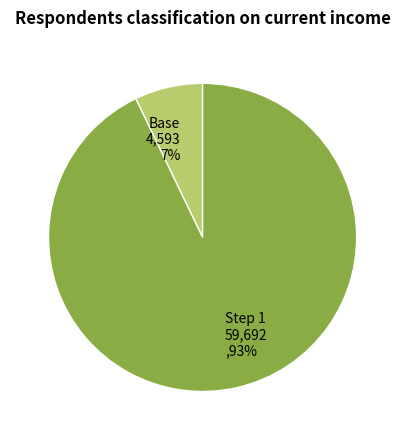

Count the number of slices in the pie.

2